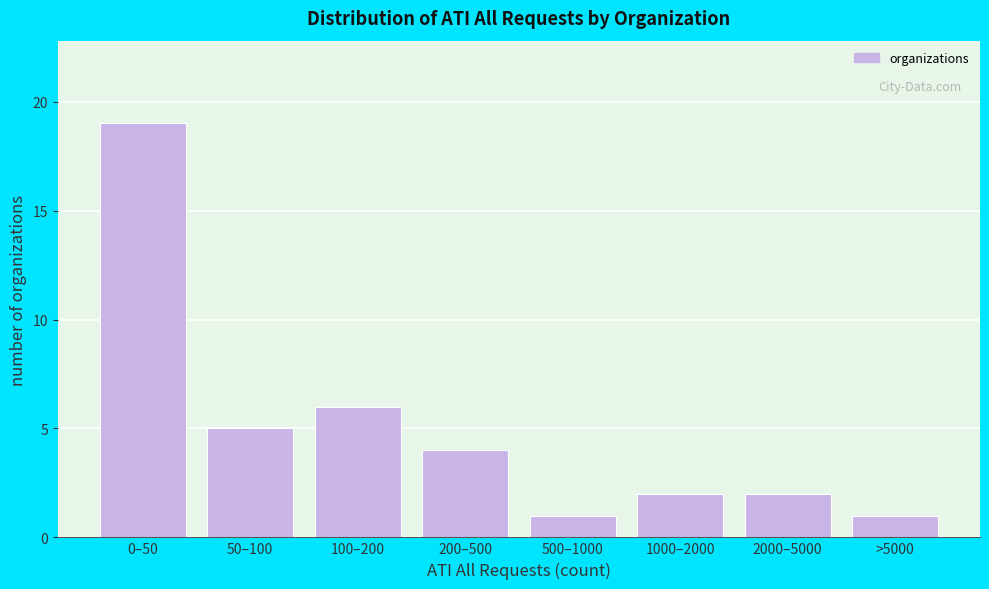

Reading left to right, what are all the values shown in this chart?

19	5	6	4	1	2	2	1